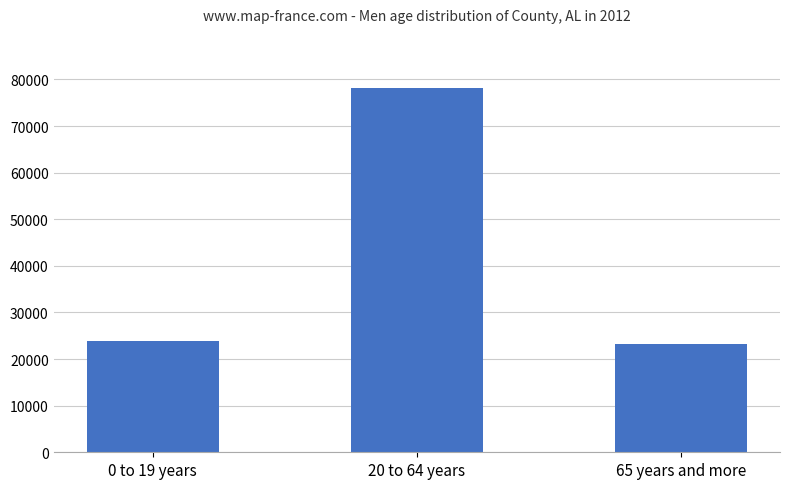

What is the change in value from 0 to 19 years to 20 to 64 years?

+54104